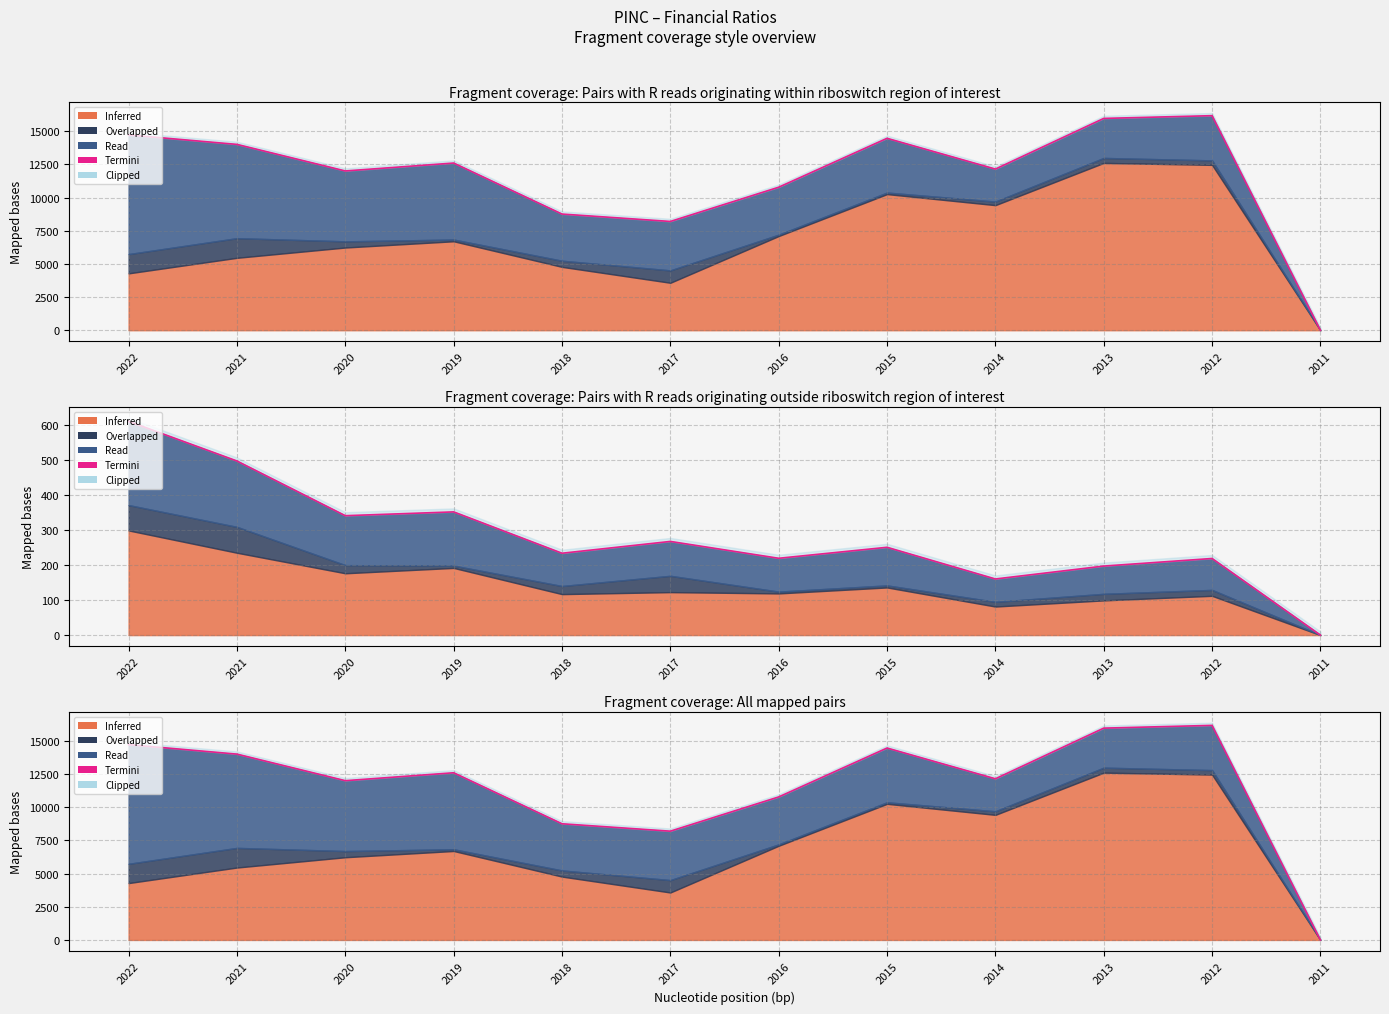

How many points are higher than both their immediate neighbors (excluding endpoints)?

3